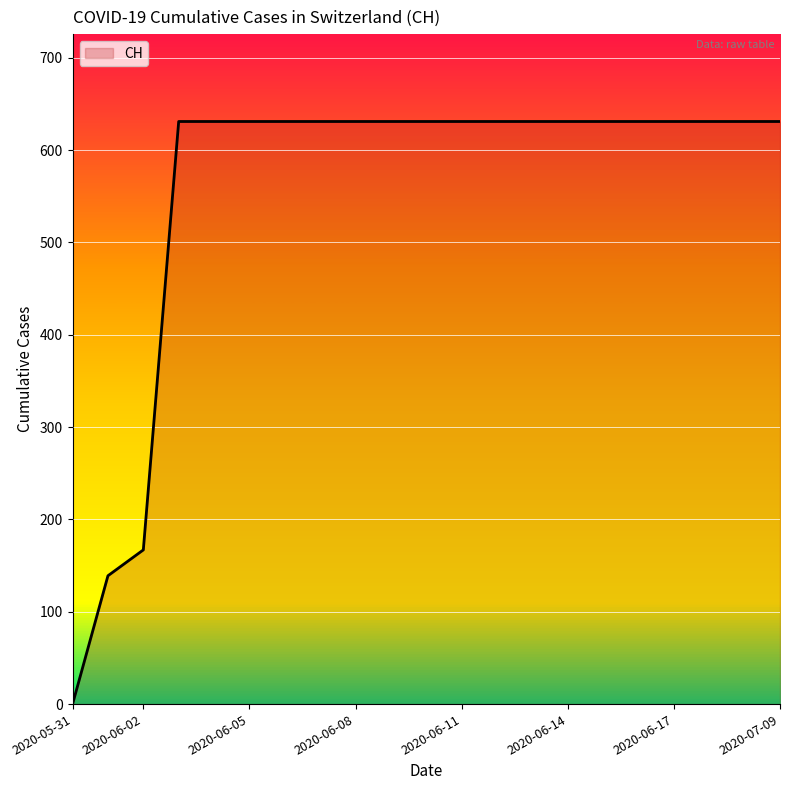

What is the difference between the maximum and minimum values?

631